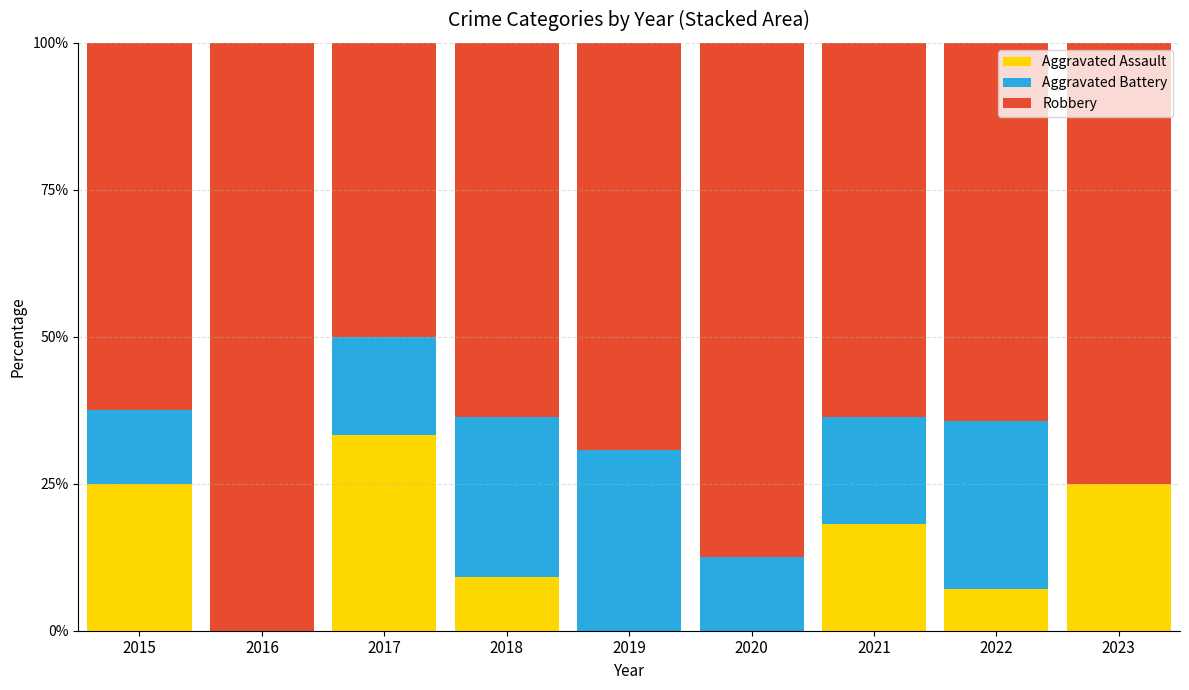

The Aggravated Assault series shows 12.1 at 2018. True or false?

False